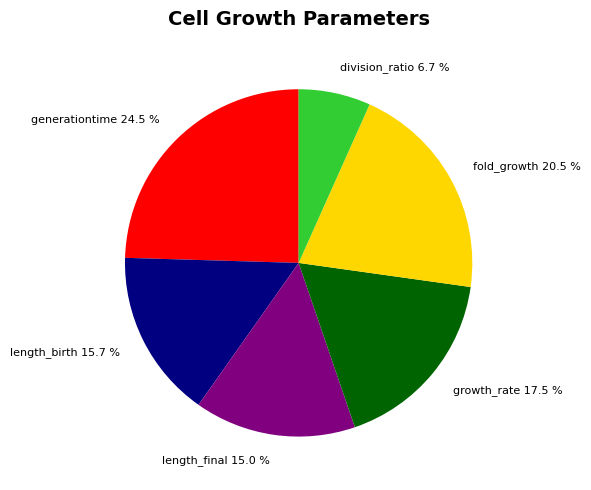

How many segments does this pie chart have?

6